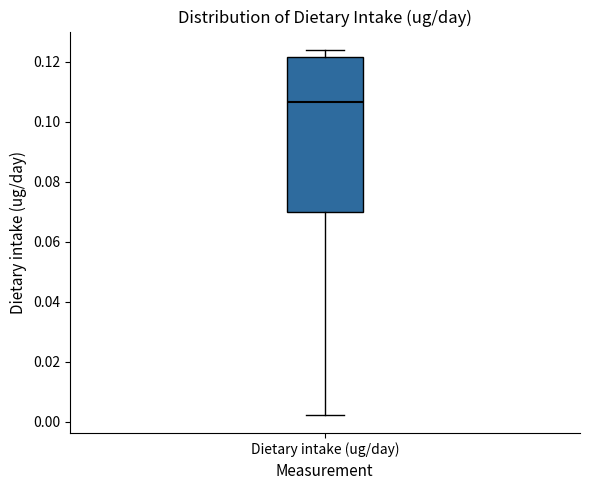

Where is the lower edge of the box for Dietary intake (ug/day) on the y-axis? The values are not printed on the chart, so give them approximately, as read against the axis.

0.070